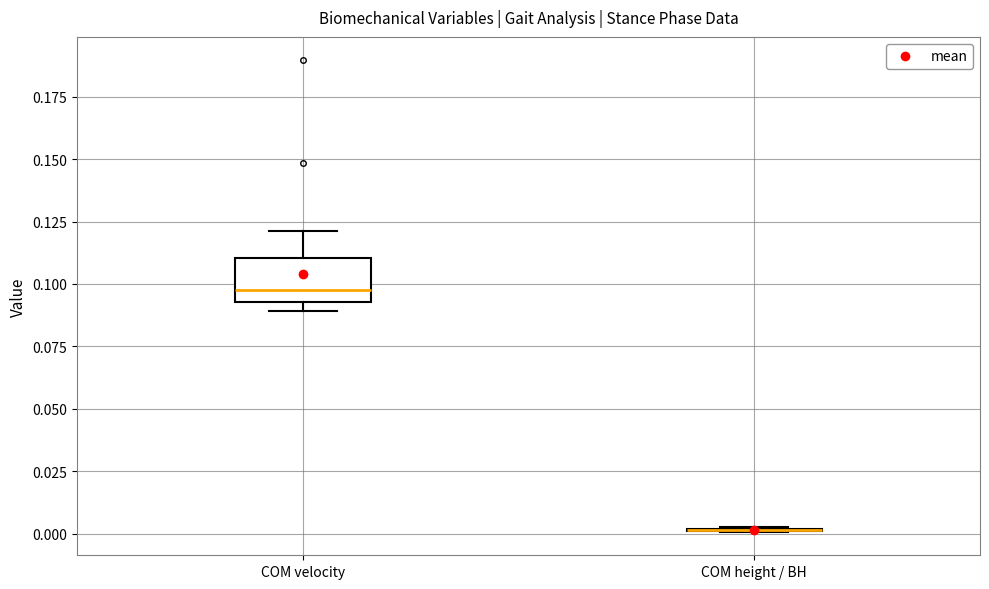

Reading left to right, read every box against the y-axis: the position of its median line, the range the box covers, and the ends of its whiskers. The values are not printed on the chart, so give them approximately, as read against the axis.

COM velocity: median 0.100, box 0.095 to 0.110, whiskers 0.090 to 0.120
COM height / BH: box collapsed to a line at 0.000, whiskers 0.000 to 0.005